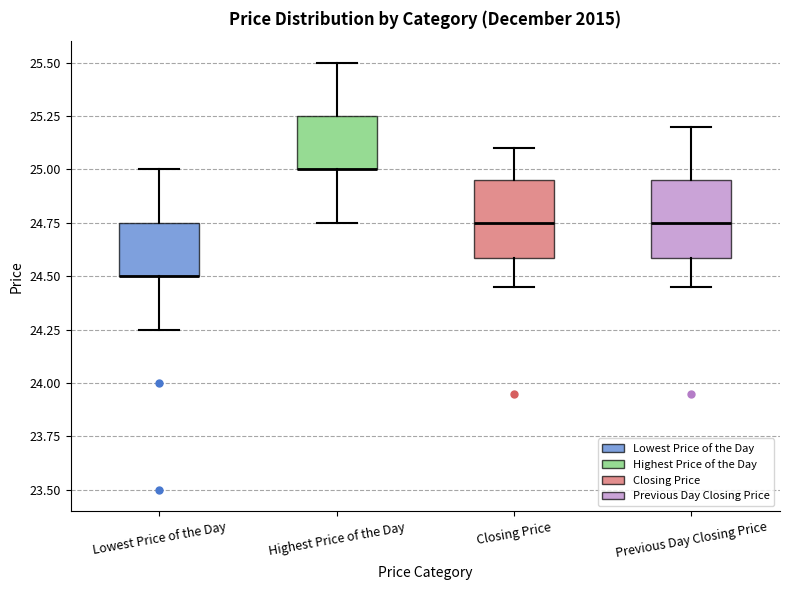

Where is the upper edge of the box for Highest Price of the Day on the y-axis? The values are not printed on the chart, so give them approximately, as read against the axis.

25.25